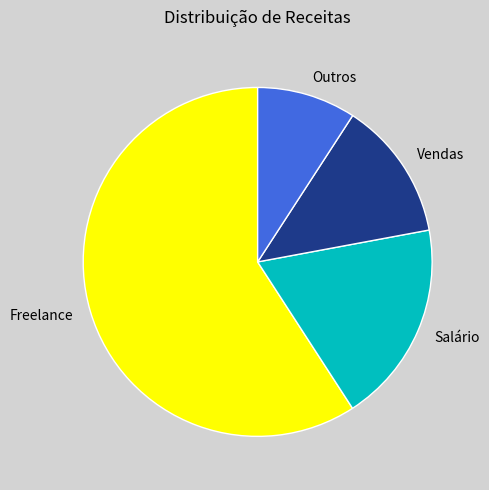

Which has a higher value, Salário or Freelance?

Freelance